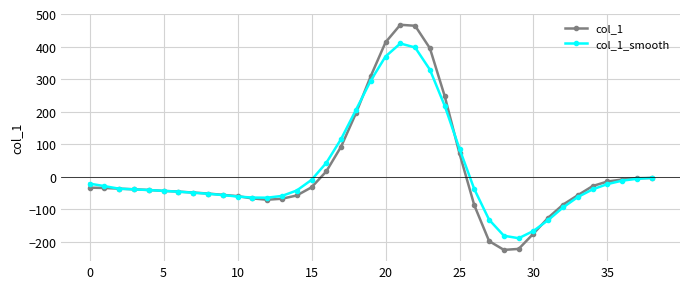

At how many categories does at least one series exceed 54?

9